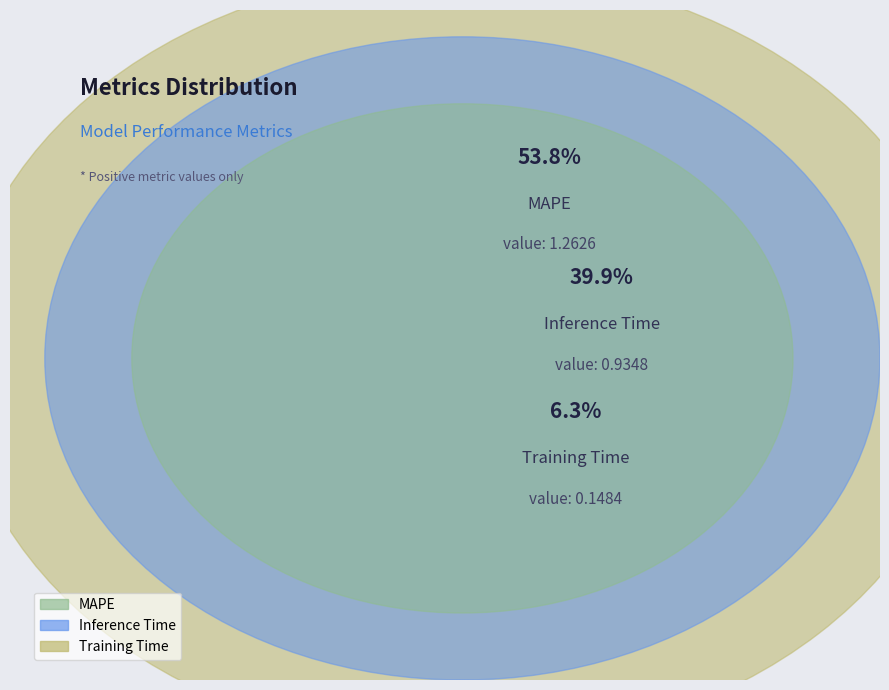

What percentage is NOT represented by Training Time?

93.7%